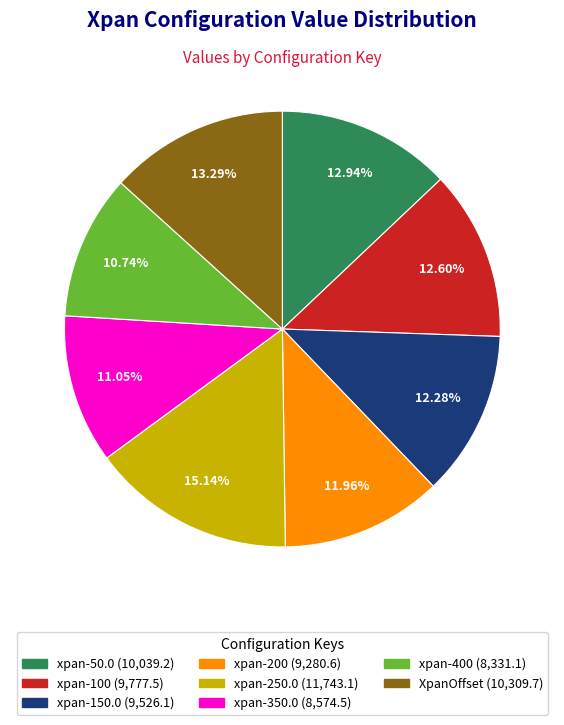

How much of the chart is everything except XpanOffset?

86.7%